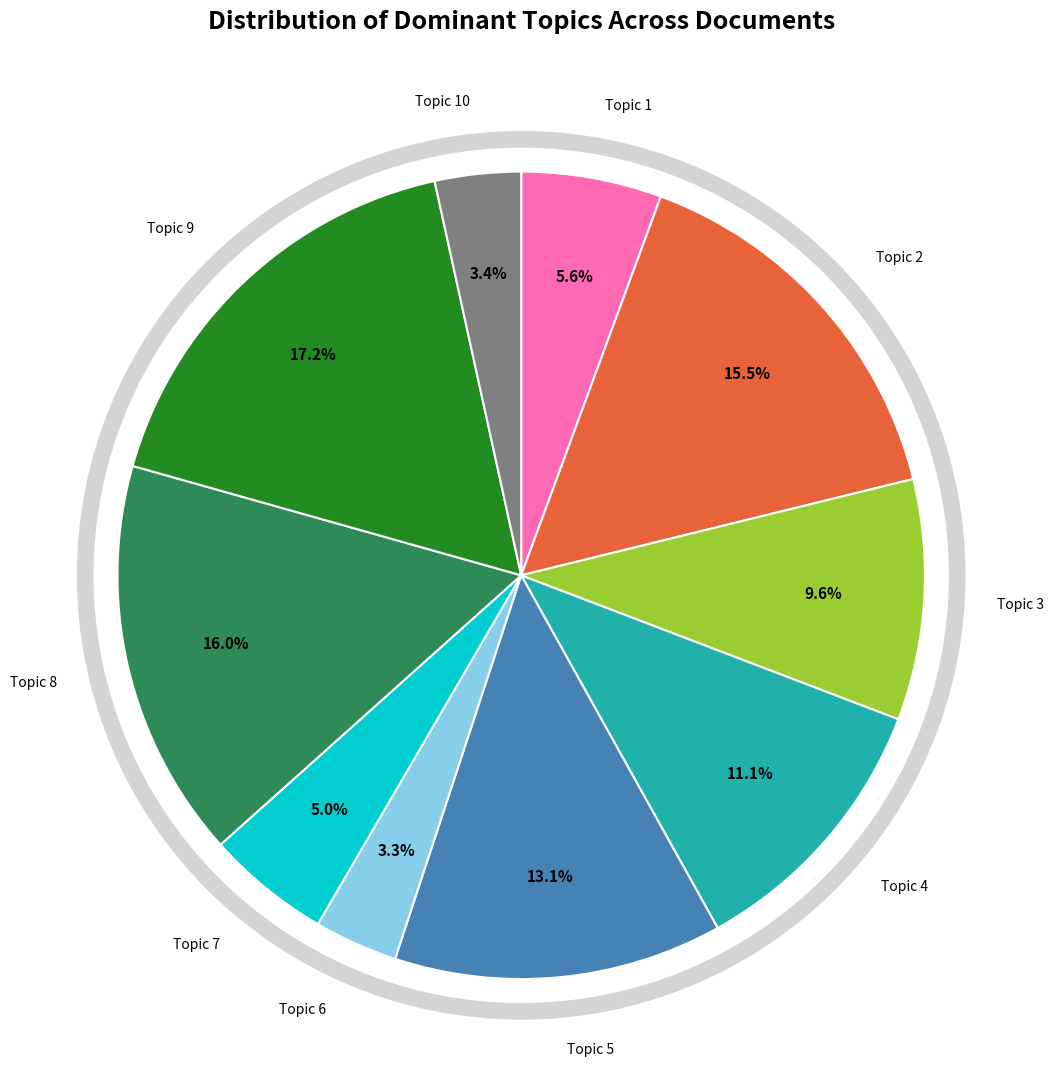

Which category has the biggest portion of the pie?

Topic 9